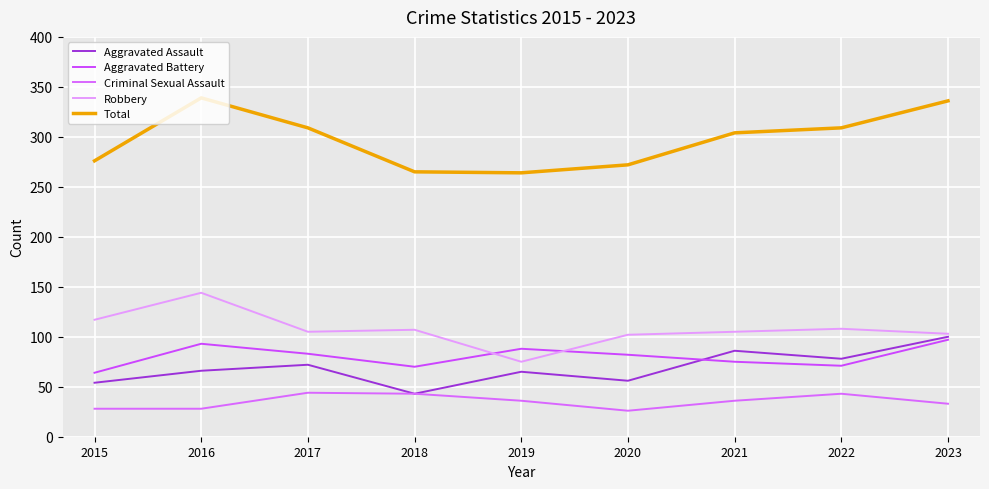

How many lines are shown in the chart?

5